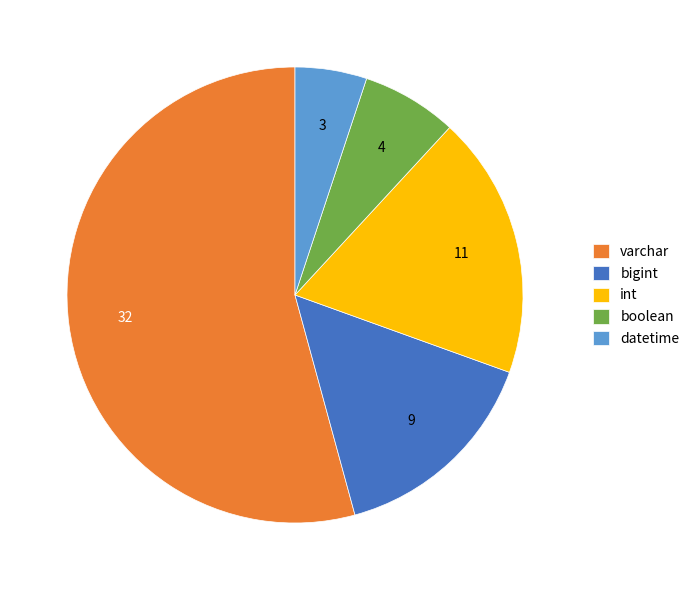

Which slice is the smallest?

datetime